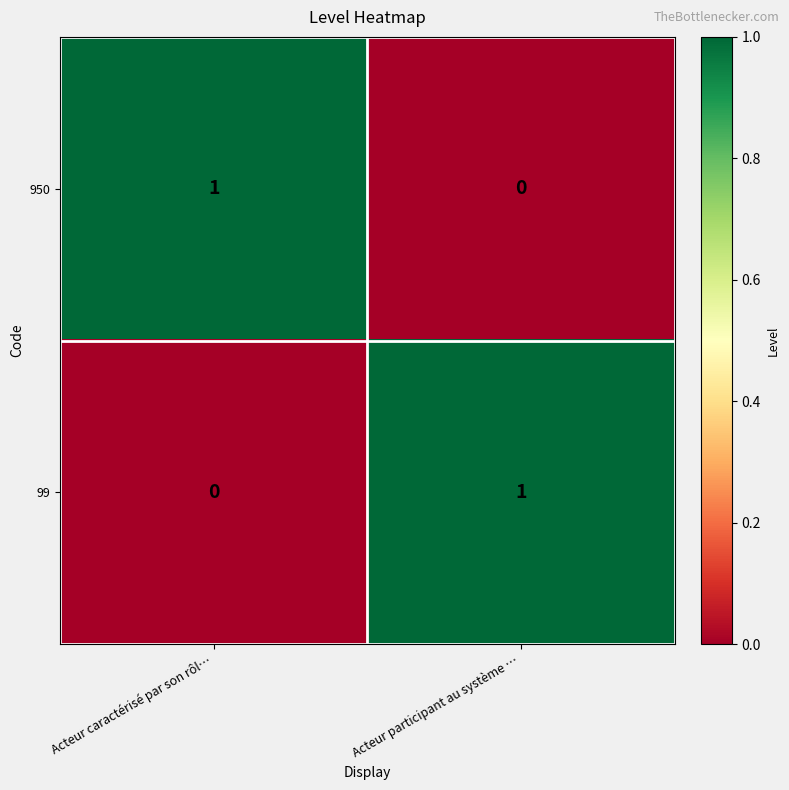

Count the number of categories in the chart.

2